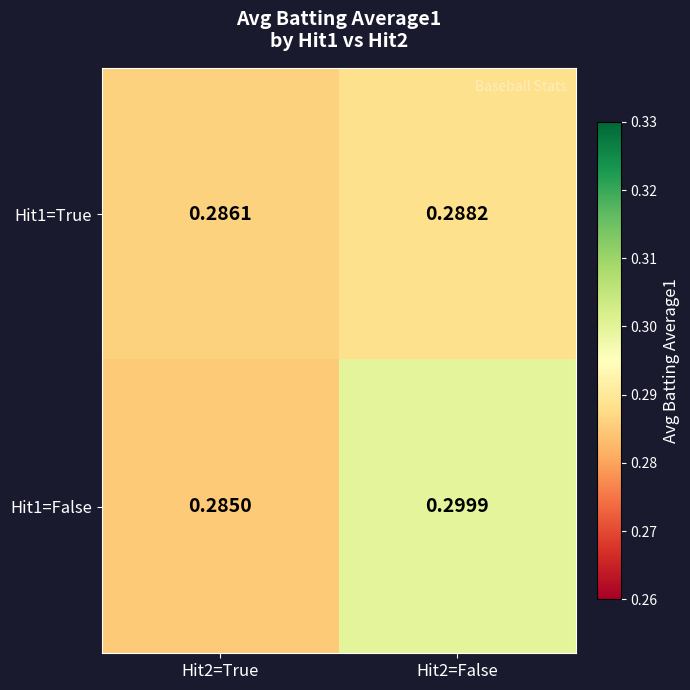

Which series has the largest total across all categories?

Hit1=False